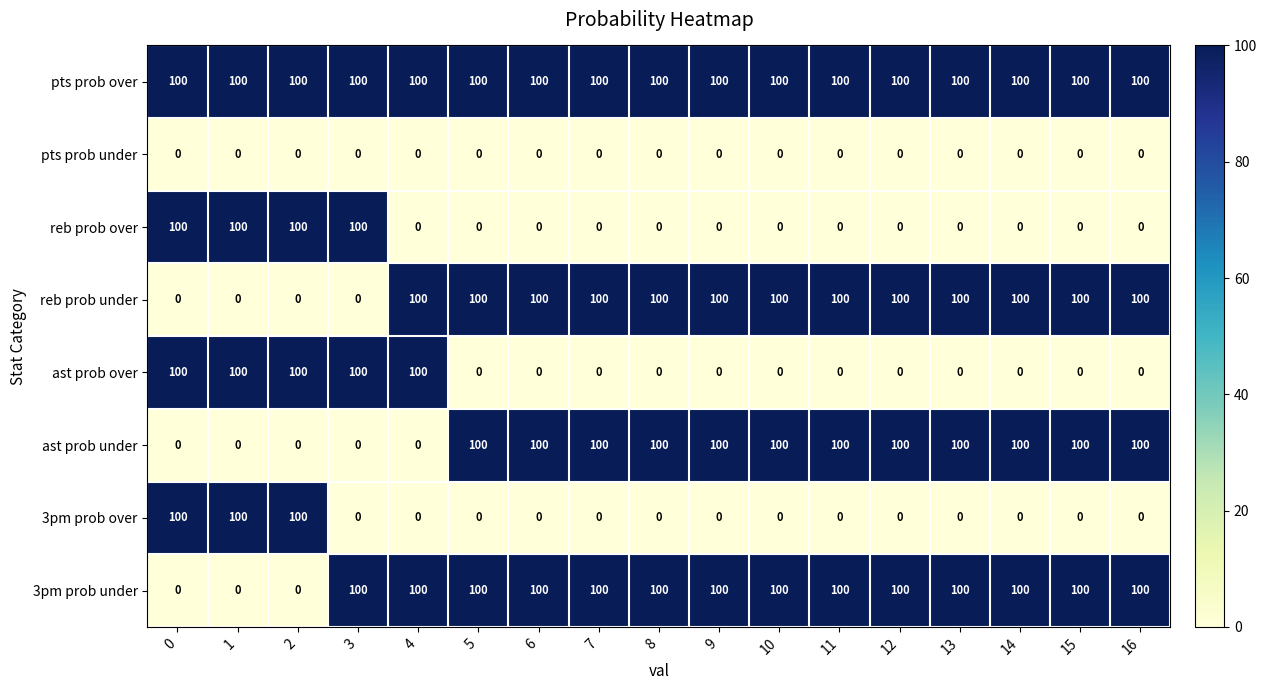

What is the sum of all 3pm prob over values?

300